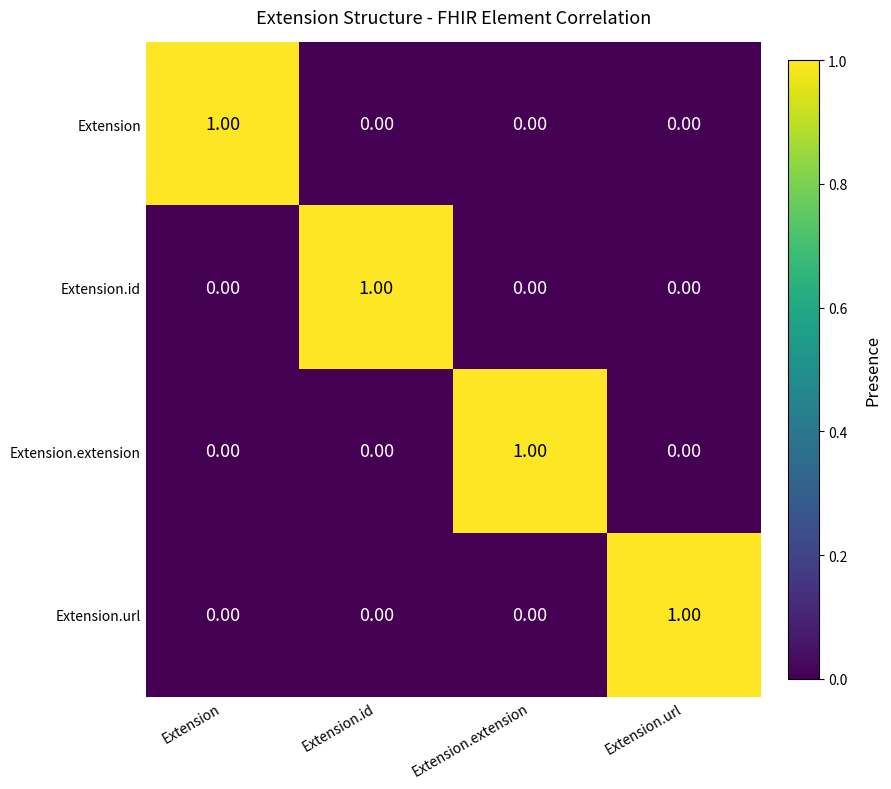

At how many categories does at least one series exceed 0?

4